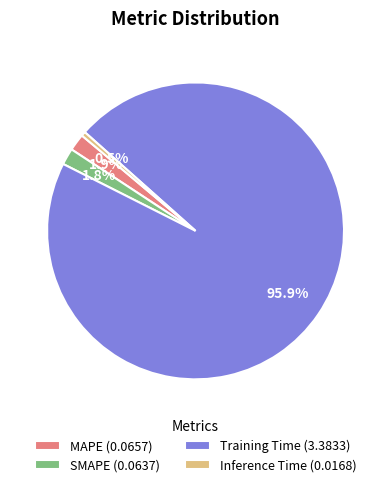

Do SMAPE and Training Time together represent more than half of the pie?

Yes